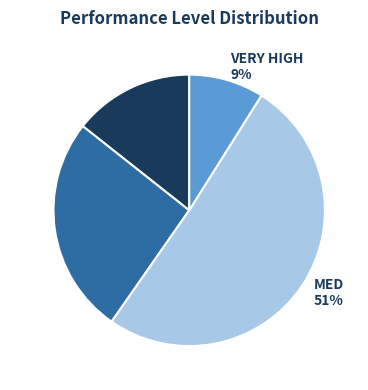

To the nearest percent, what is the combined percentage of LOW and HIGH?

40%